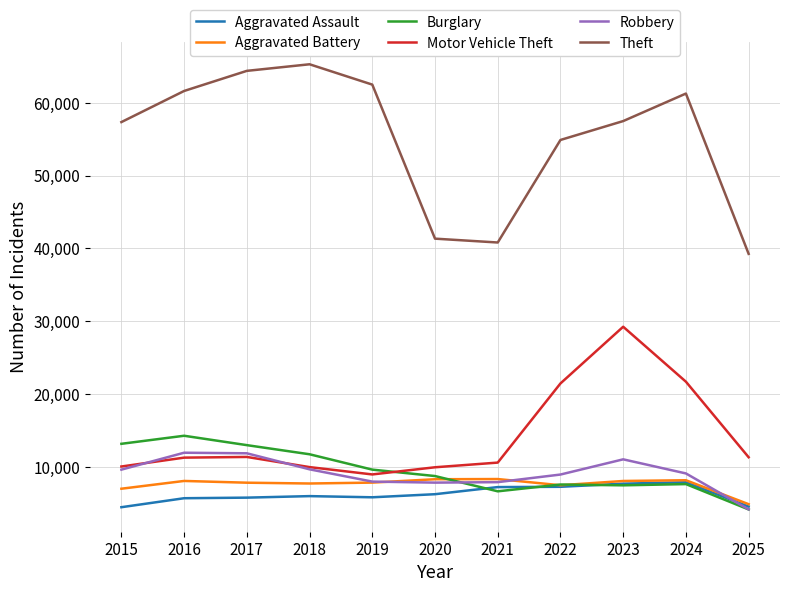

Which series has the largest range (max minus min)?

Theft